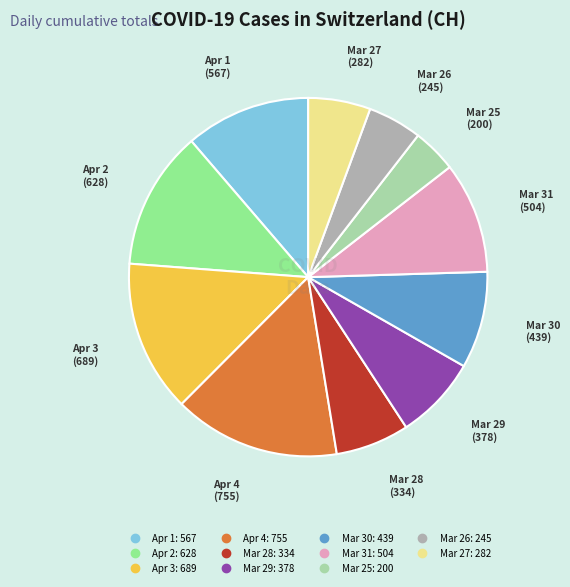

Does any single category account for the majority?

No